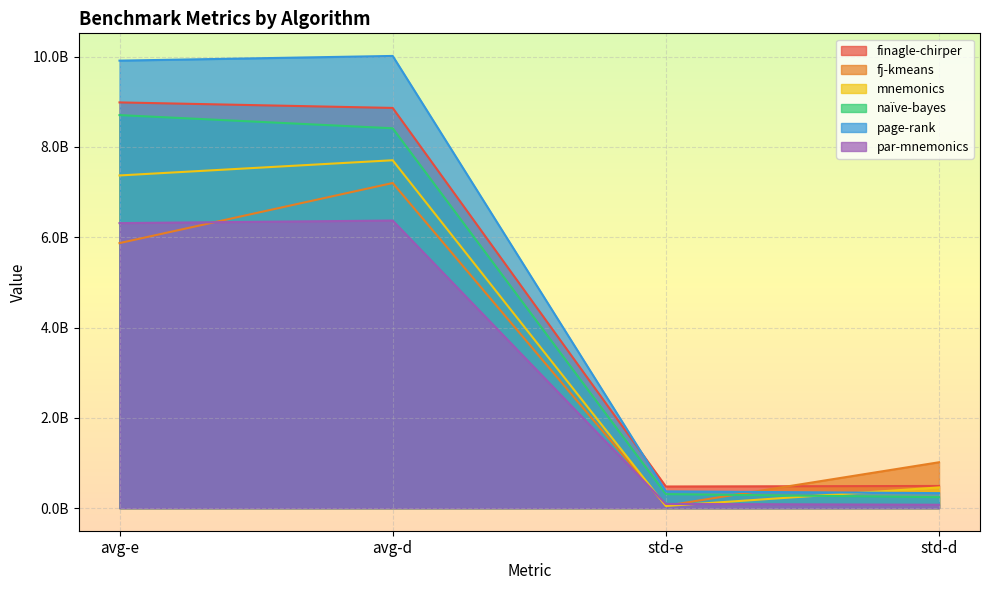

Does the chart display data point markers on the line(s)?

No